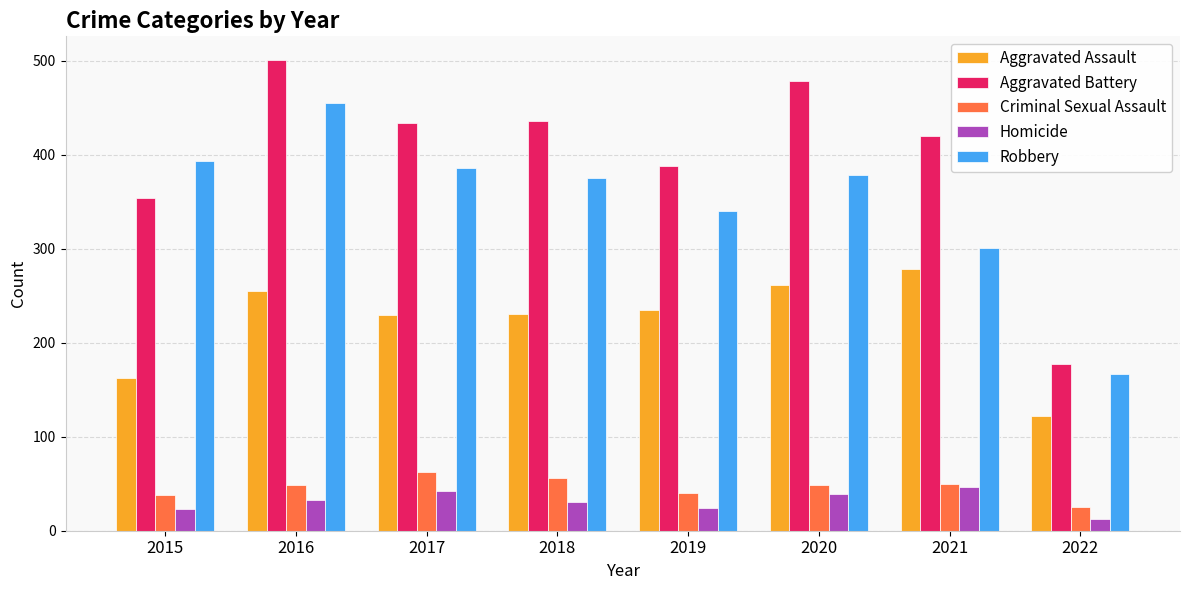

At which label does Aggravated Assault reach its peak?

2021